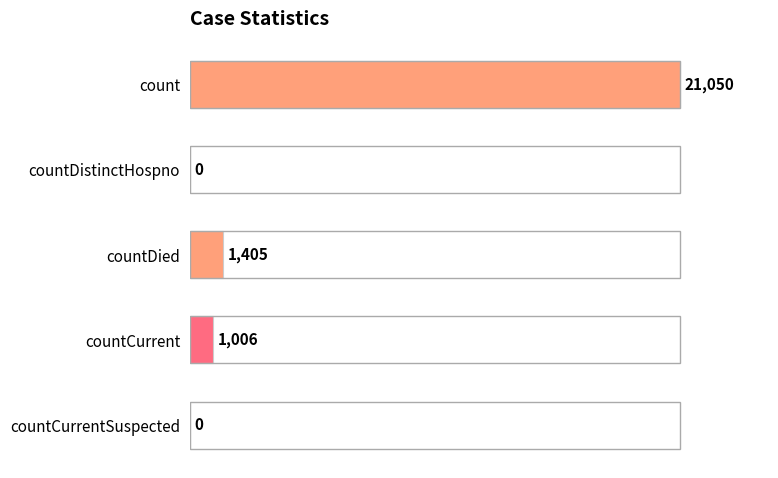

Between countDied and countCurrent, which is larger?

countDied